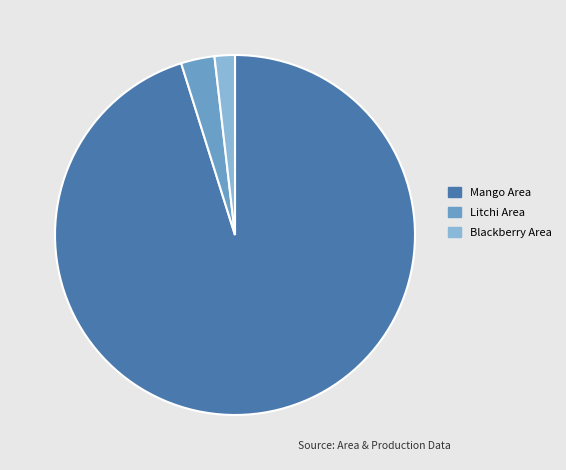

Is it true that Blackberry Area is 2% of the pie?

True